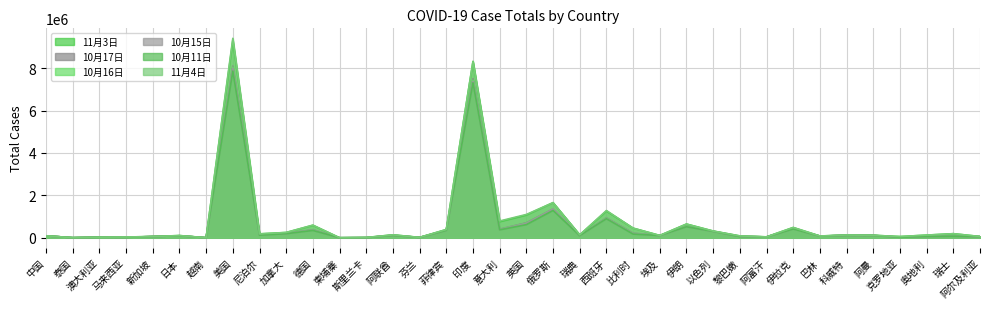

Reading left to right, transcribe all the data shown in this chart.

11月3日: 92047	3804	27622	35425	58036	103914	1203	9311159	182923	247916	587396	292	11744	137310	16930	388137	8313876	759829	1073948	1655034	134532	1259366	453310	108122	646164	316792	85209	41814	482296	82363	128843	116847	56567	125099	192376	58979
10月17日: 91507	3700	27399	22225	57921	93883	1140	8094436	139129	204111	377068	283	5625	115602	13849	356618	7494551	402536	705171	1354163	103200	936560	213115	105297	530380	302911	62286	40200	430678	77571	116146	111033	25580	64806	74422	51995
10月16日: 91490	3691	27387	21363	57915	93192	1140	8048180	136036	200804	364664	283	5585	115602	13555	354338	7432680	391611	689004	1354163	103200	921374	202151	105159	526490	301896	61284	40141	426634	77325	116146	109953	24761	63134	74422	51864
10月15日: 91460	3686	27383	20498	57911	93098	1134	7989782	132246	197067	359802	283	5536	115602	13424	351750	7370468	381602	673678	1354163	103200	908056	191959	105033	522387	301389	60113	40073	420303	76954	114015	108296	23665	61387	74422	51368
10月11日: 91399	3665	27362	18129	57892	92667	1124	7858089	121745	192064	344487	283	5219	111437	12944	348698	7307097	372799	617742	1285084	102407	896086	173240	104915	517835	299502	57246	39994	413215	76621	114015	107213	22534	60224	71317	51213
11月4日: 92077	3804	27624	35425	58036	103918	1203	9405063	182923	250698	597359	292	12187	137310	16930	388137	8313876	790377	1099128	1655034	137730	1284408	453310	108329	646164	317332	87097	41814	485870	82624	128843	116847	56567	125099	192376	59527